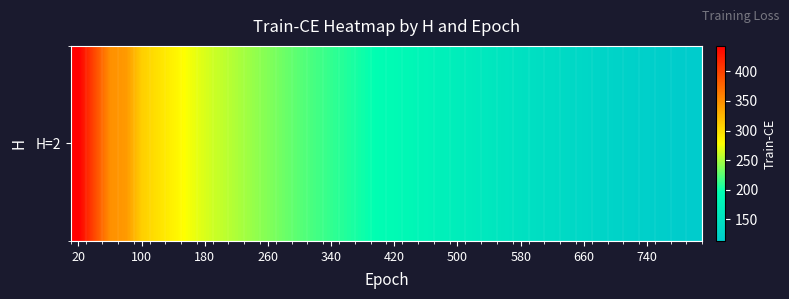

Reading left to right, list all the values displayed in this chart.

442.9	395.3	349.5	343.3	309.1	297.4	286.1	274.7	265.7	258.3	251.7	244.6	237.6	230.7	224.2	217.9	211.9	206.0	200.2	194.6	189.0	183.6	178.3	173.1	168.0	163.0	158.1	153.3	148.5	144.0	139.7	135.8	132.1	128.8	125.8	123.0	120.3	117.9	115.6	113.5